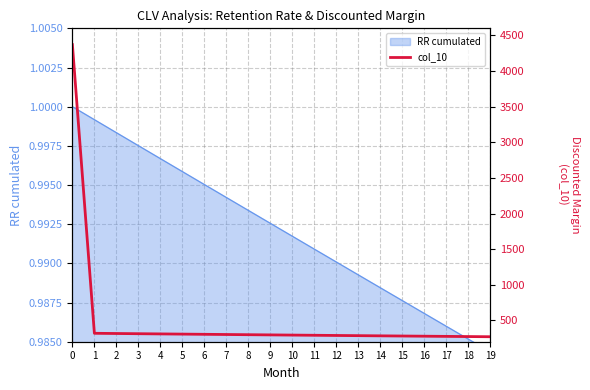

What is the value of the 12th point from the left?

290.5